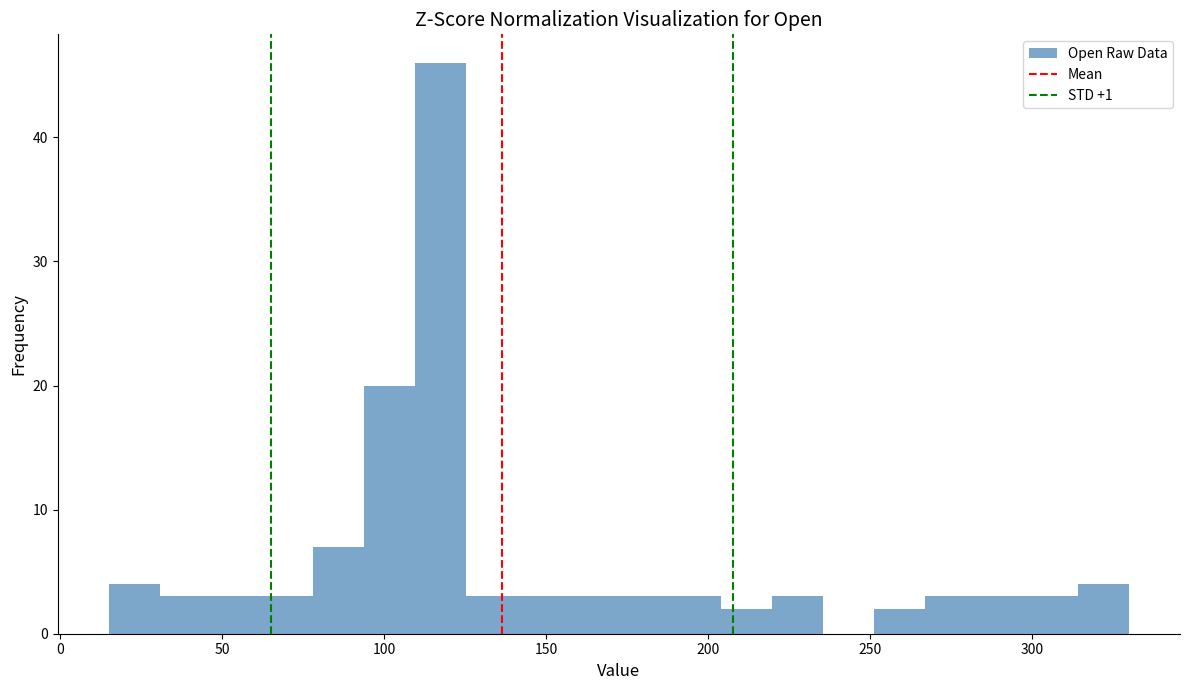

Around what value on the x-axis is the tallest bar? Give the approximate position of its centre, as read against the axis.

115